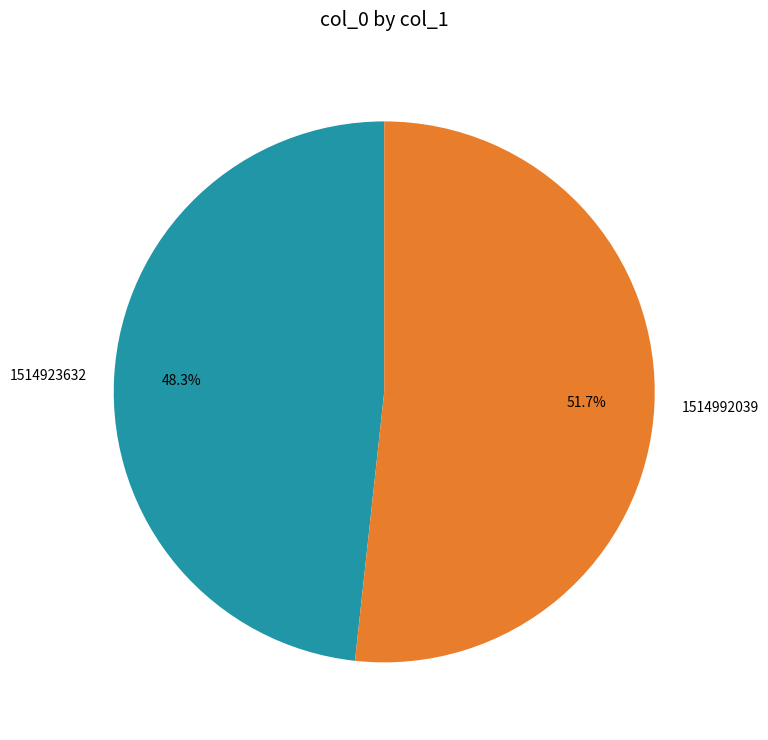

To the nearest percent, what is the combined percentage of 1514992039 and 1514923632?

100%